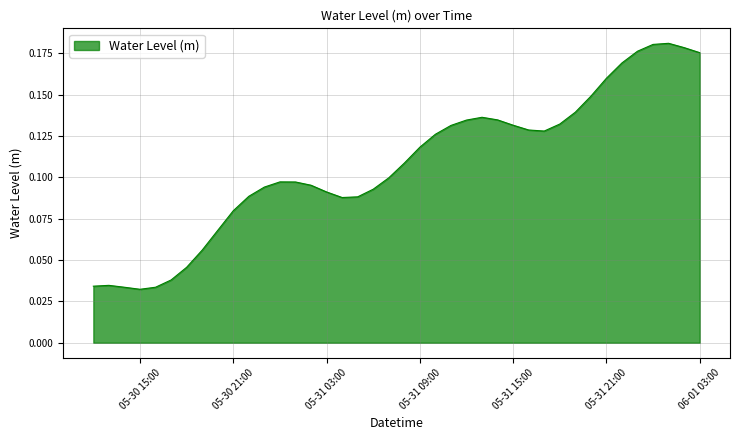

What is the difference between the second highest and minimum values?

0.1